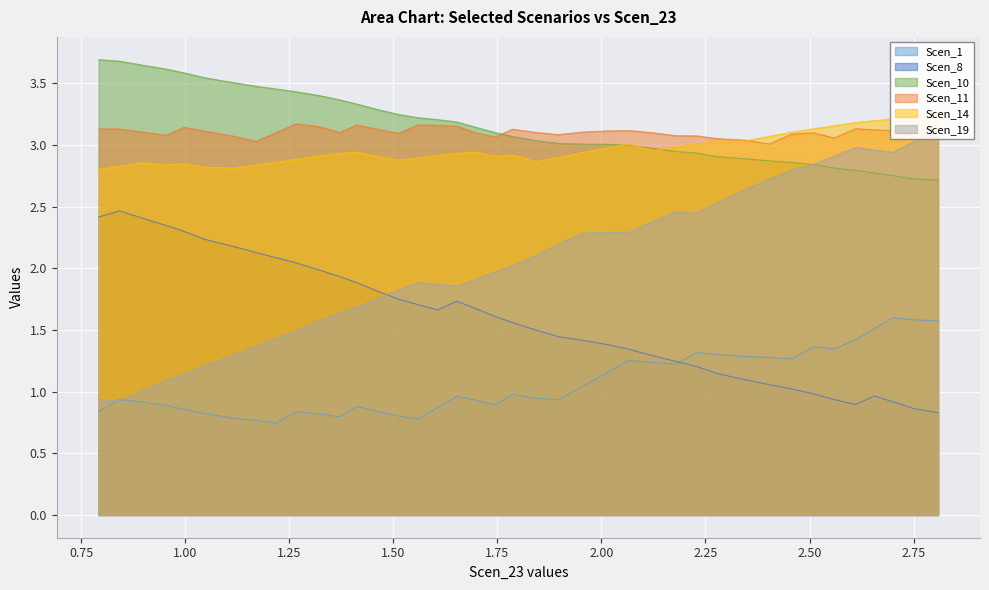

What is the maximum value for Scen_8?

2.5